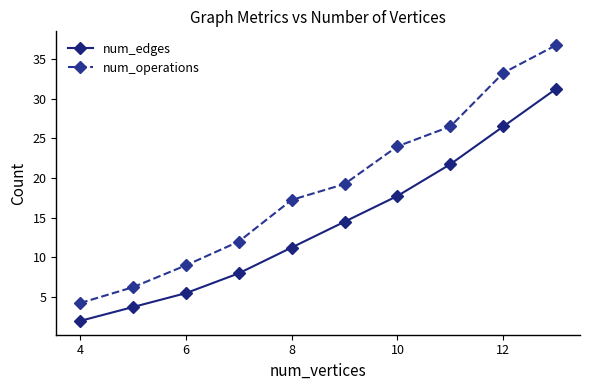

At how many categories does at least one series exceed 8?

8